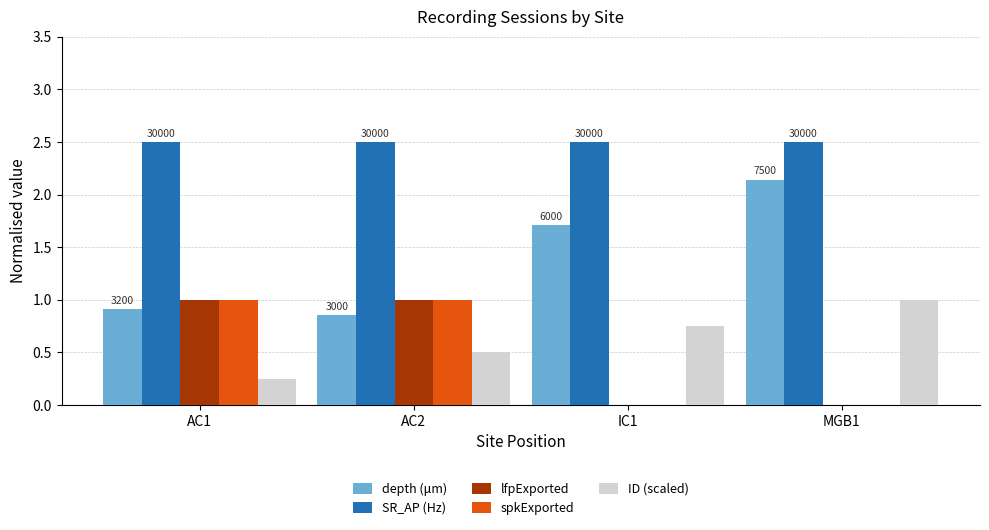

Which series changed the most between IC1 and MGB1?

depth (μm)